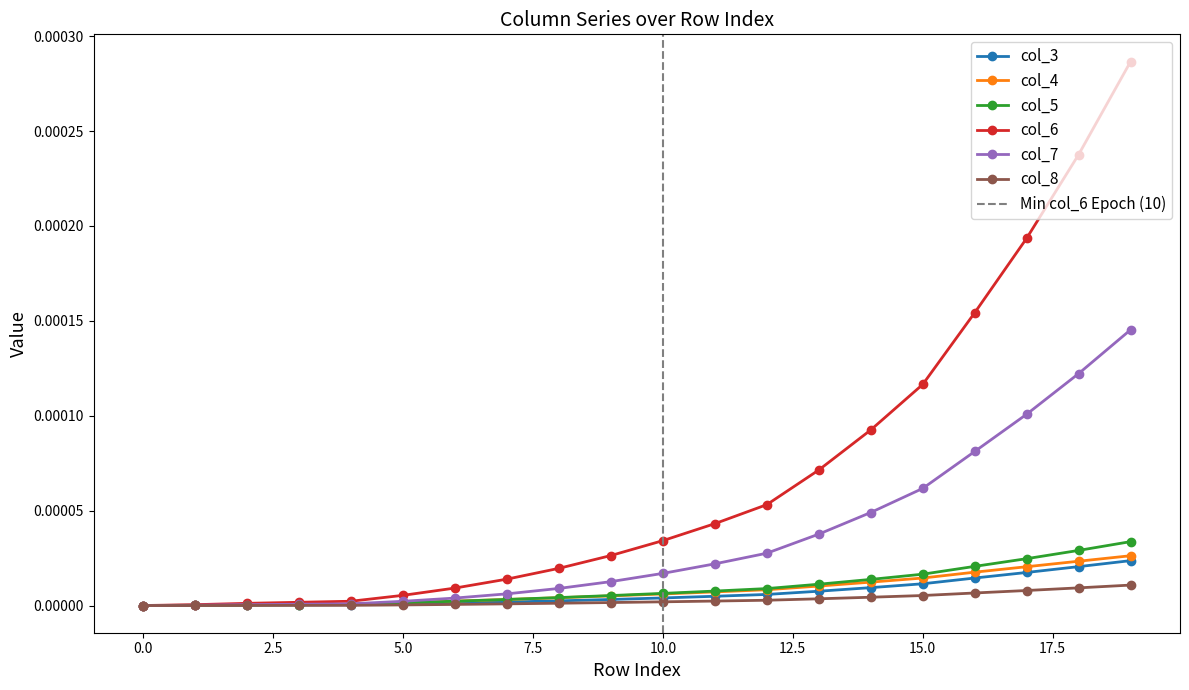

True or false: col_6 and col_7 intersect in this chart.

False